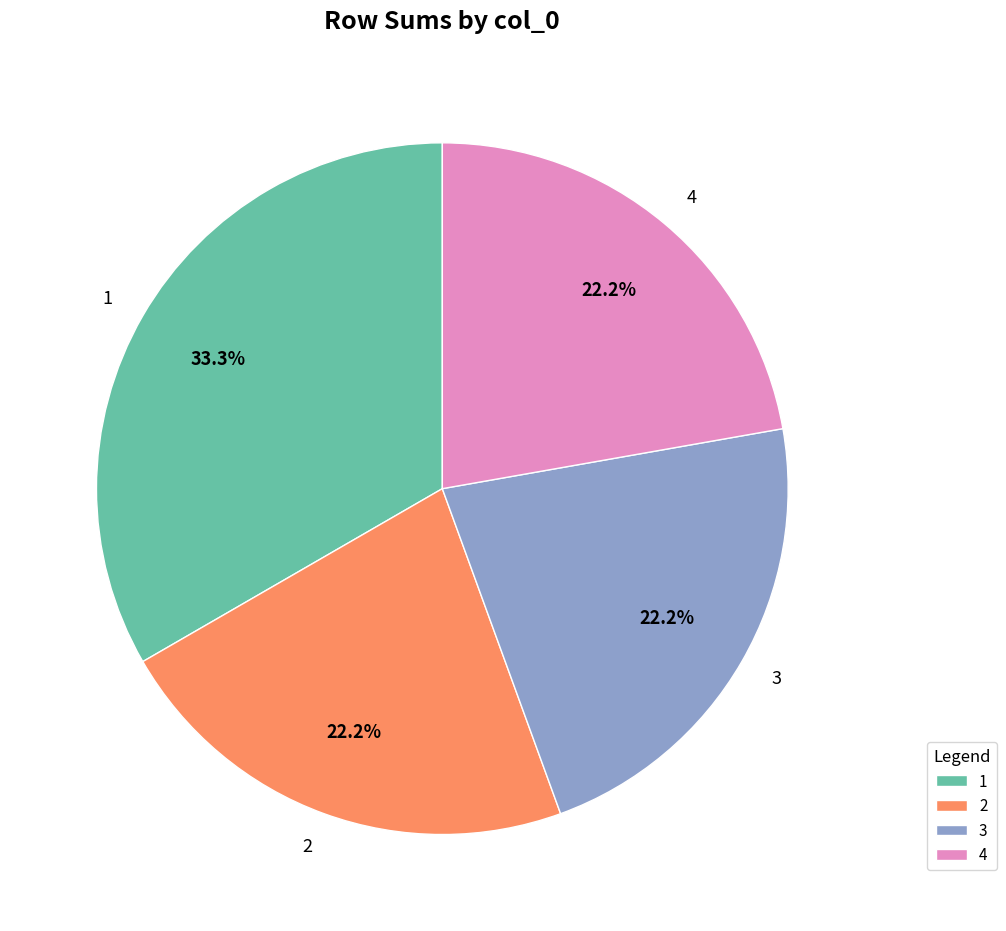

What percentage is the 1 slice, to the nearest percent?

33%